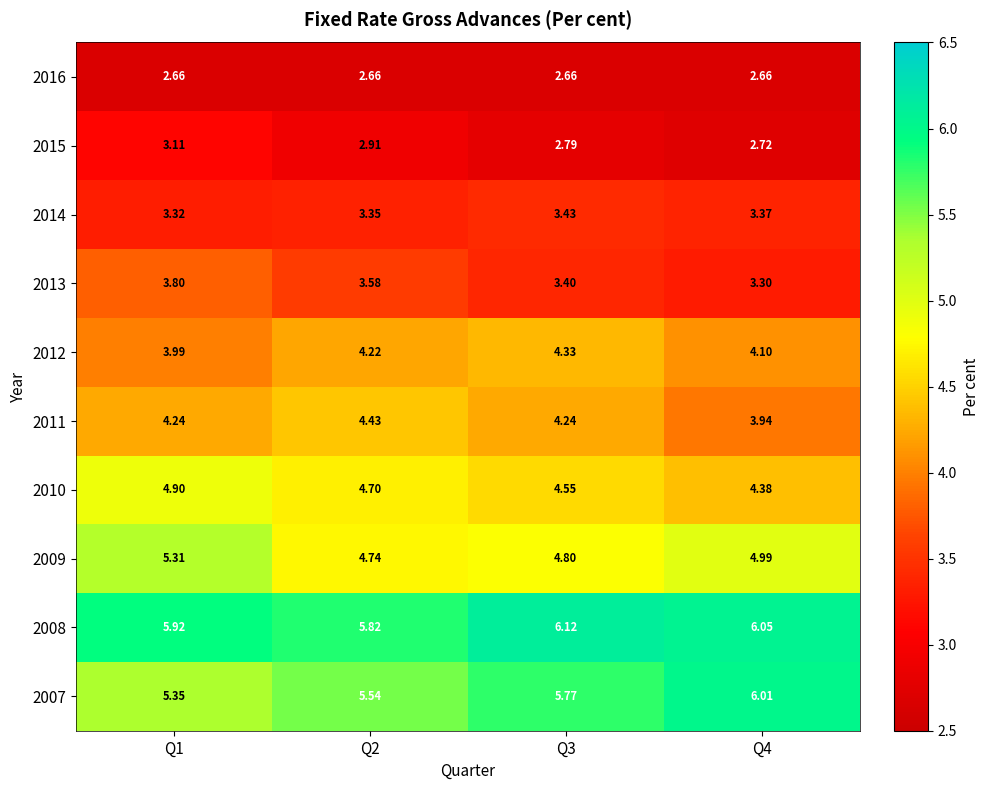

Is the value of 2008 at Q2 greater than the value of 2010 at Q3?

Yes